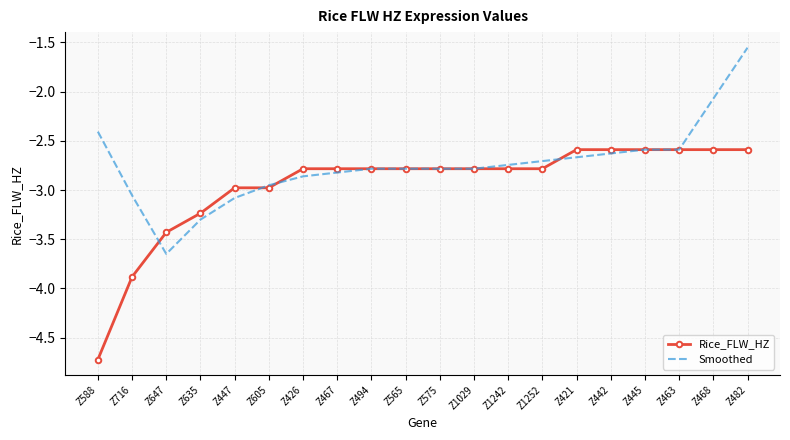

What is the difference between the second highest and second lowest values in the Smoothed series?

1.2